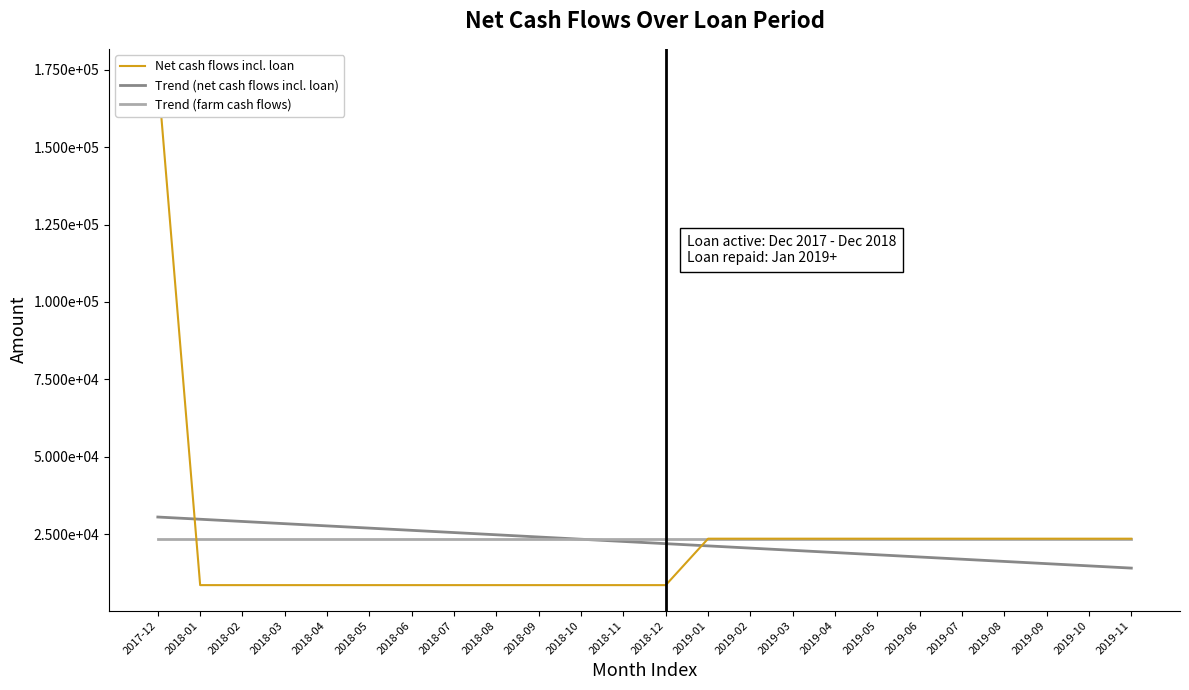

Between 2017-12 and 2019-06, which series saw the biggest shift?

Net cash flows incl. loan